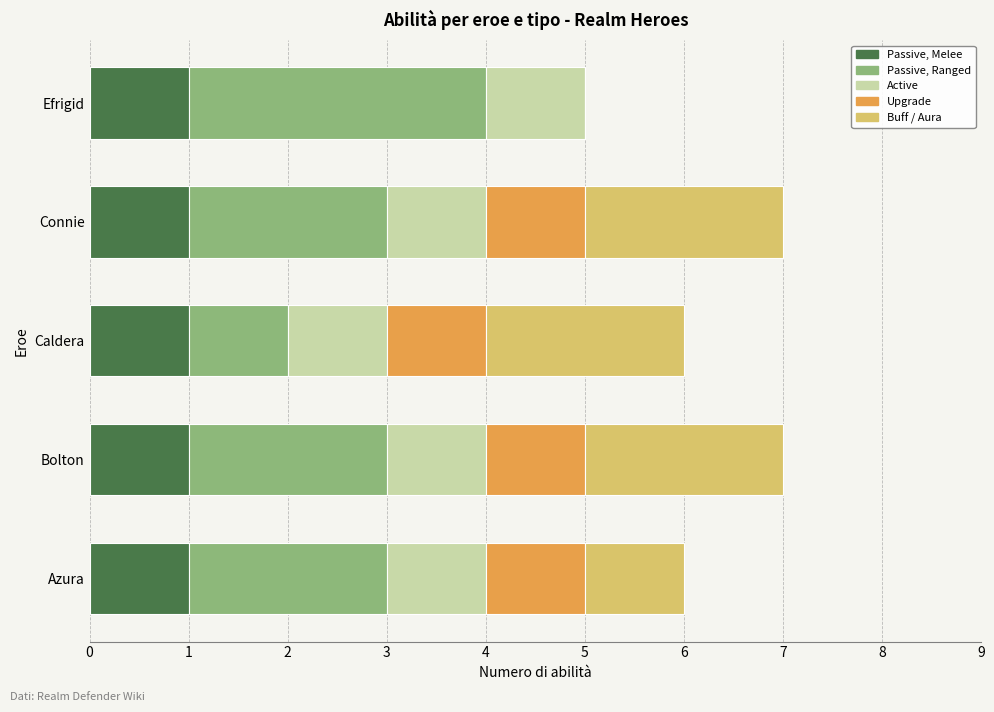

What is the sum of all Passive, Melee values?

5